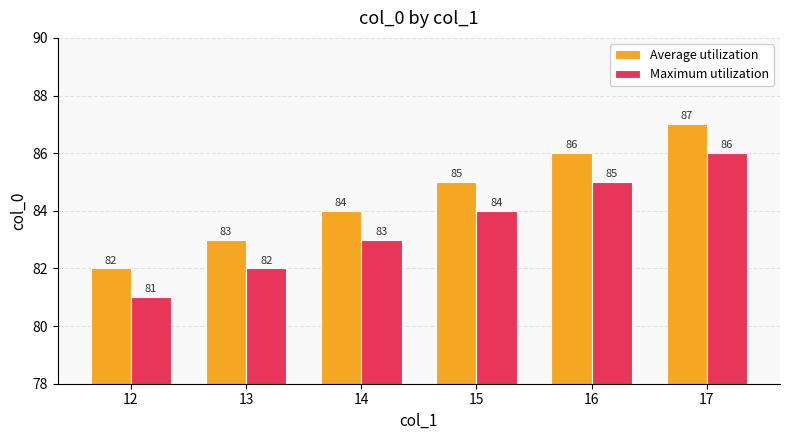

What is the difference between the highest and lowest values at 16?

1